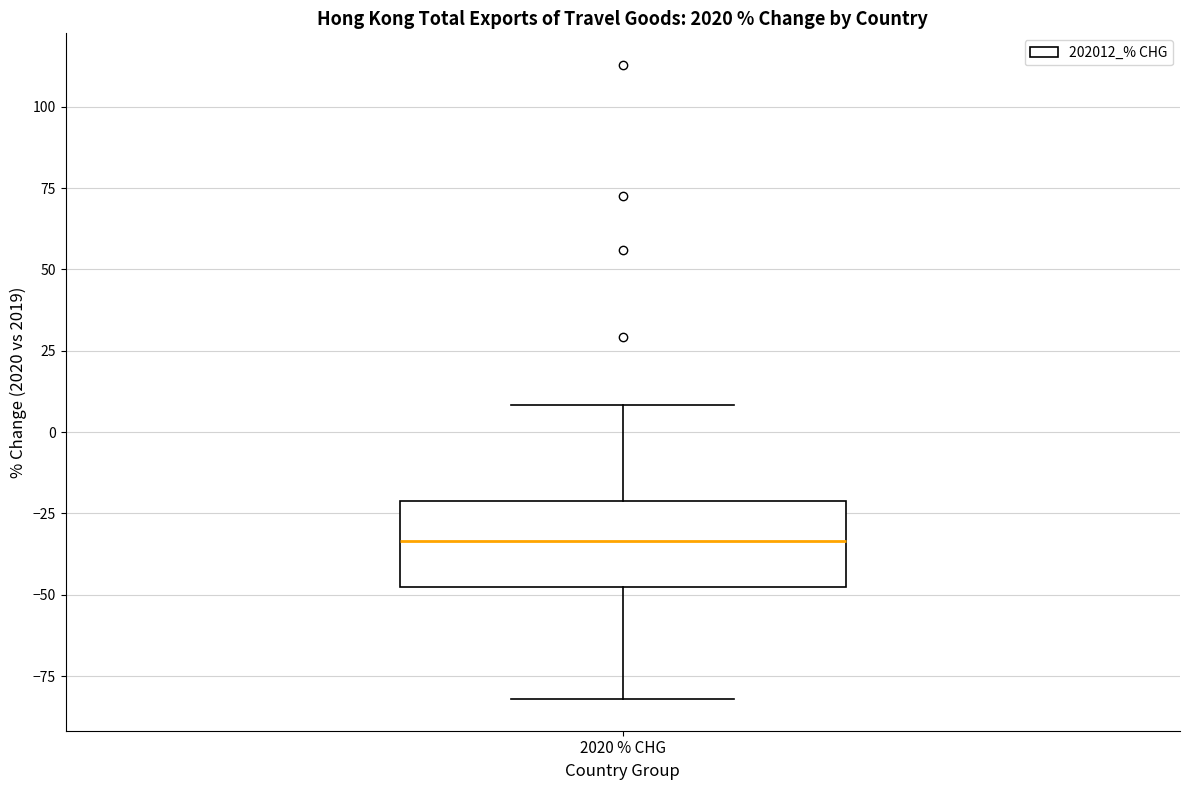

Transcribe this box plot: give where the median line is, the range the box spans, and where the two whiskers end, as read against the y-axis. The values are not printed on the chart, so give them approximately, as read against the axis.

median -35, box -50 to -20, whiskers -80 to 10